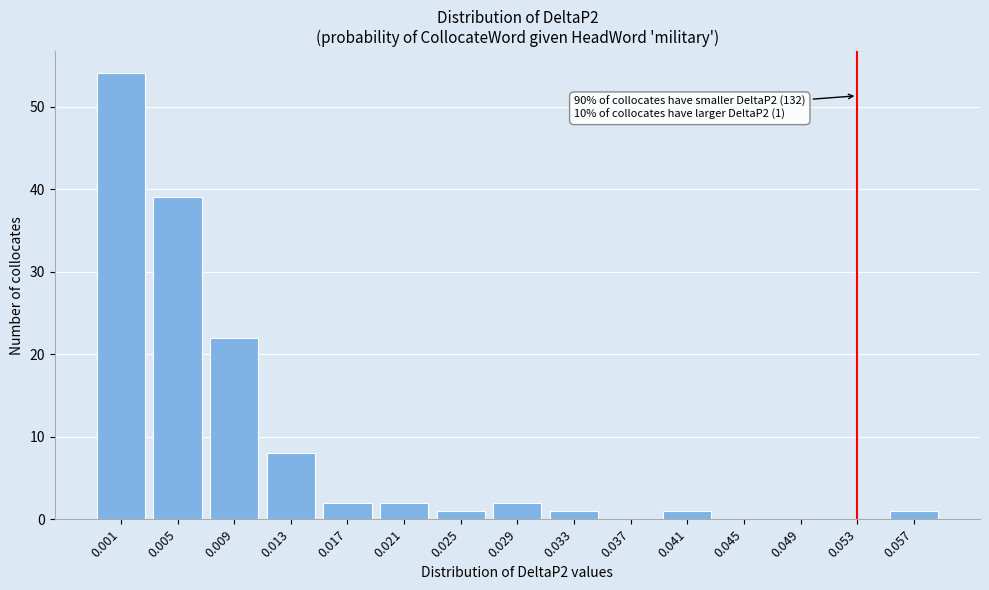

Reading left to right, list all the values displayed in this chart.

0.001=54	0.005=39	0.009=22	0.013=8	0.017=2	0.021=2	0.025=1	0.029=2	0.033=1	0.037=0	0.041=1	0.045=0	0.049=0	0.053=0	0.057=1